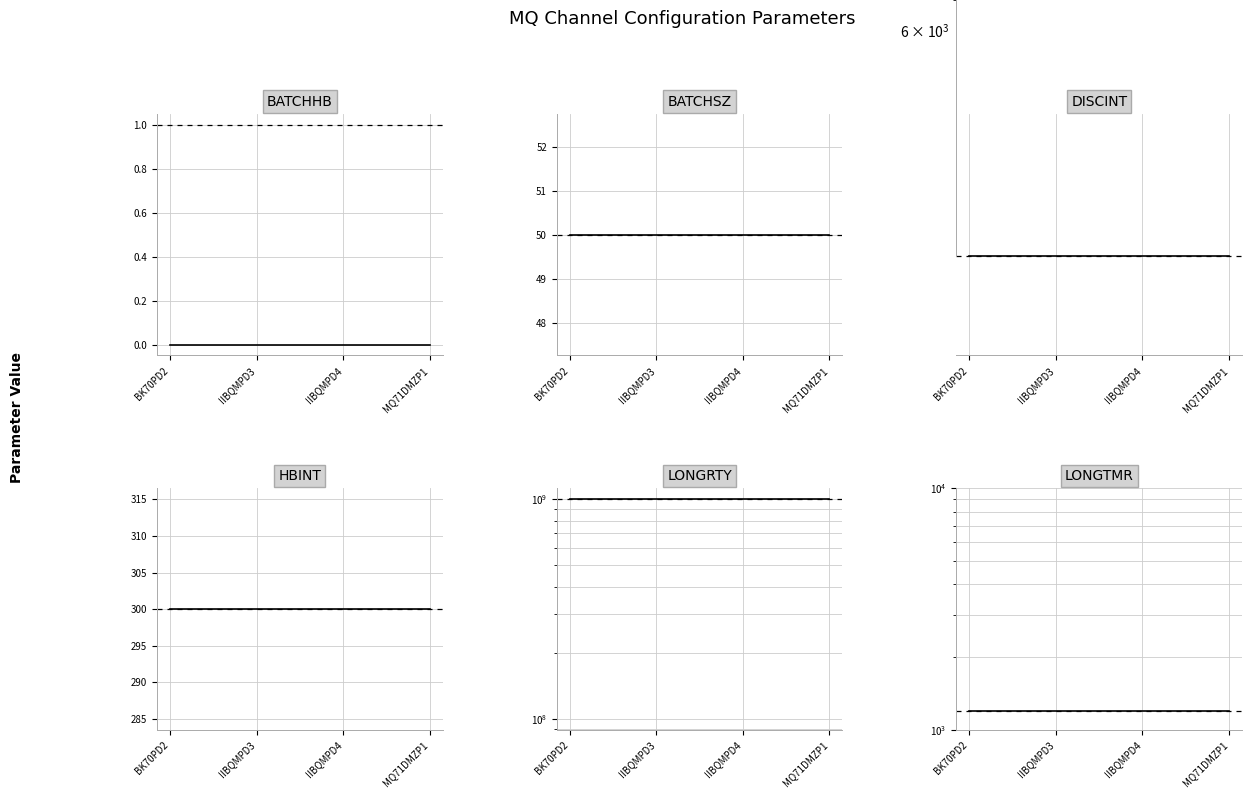

Between BK70PD2 and MQ71DMZP1, which is larger?

BK70PD2